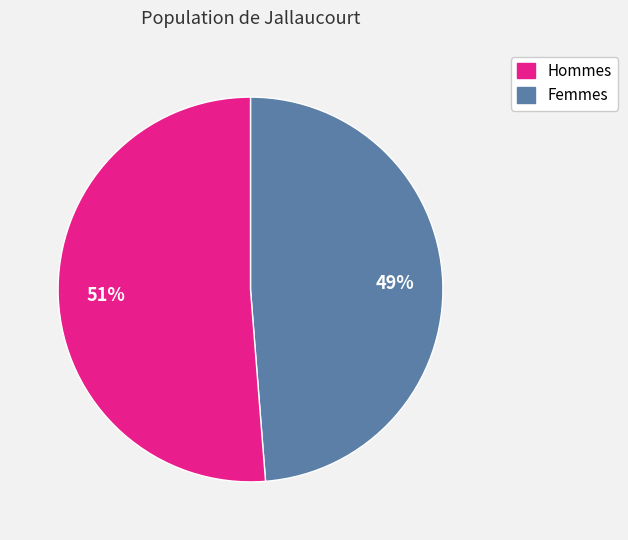

Rank the categories by value from lowest to highest.

Hommes, Femmes